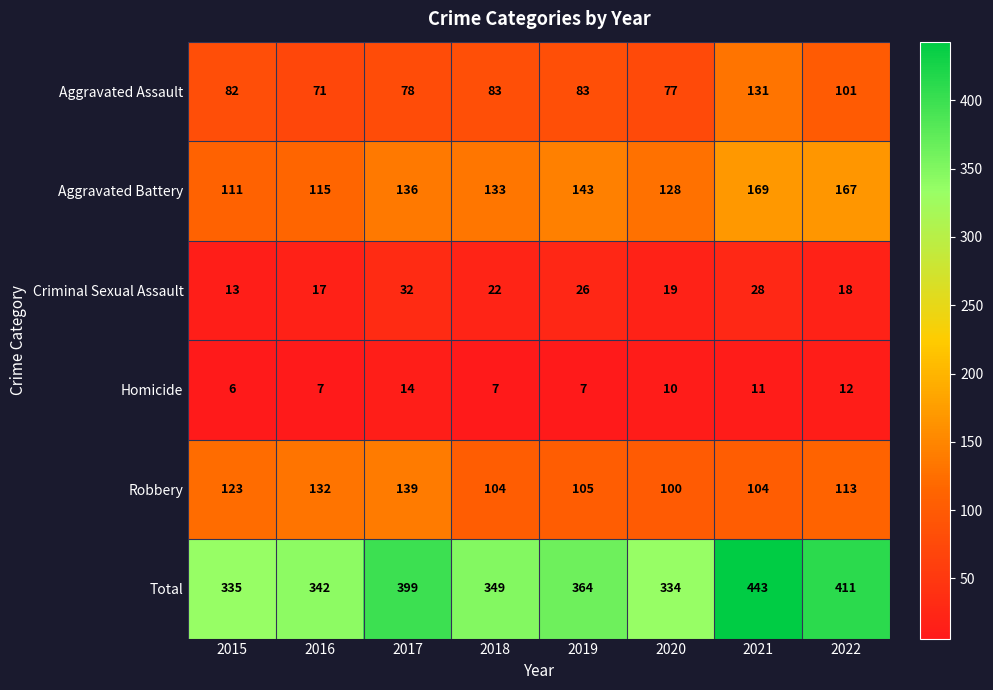

What is the difference between the highest and lowest values at 2021?

432